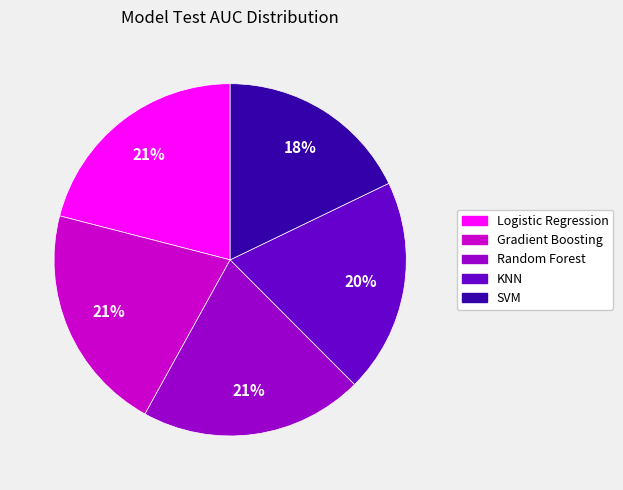

To the nearest percent, what portion does Random Forest represent?

21%